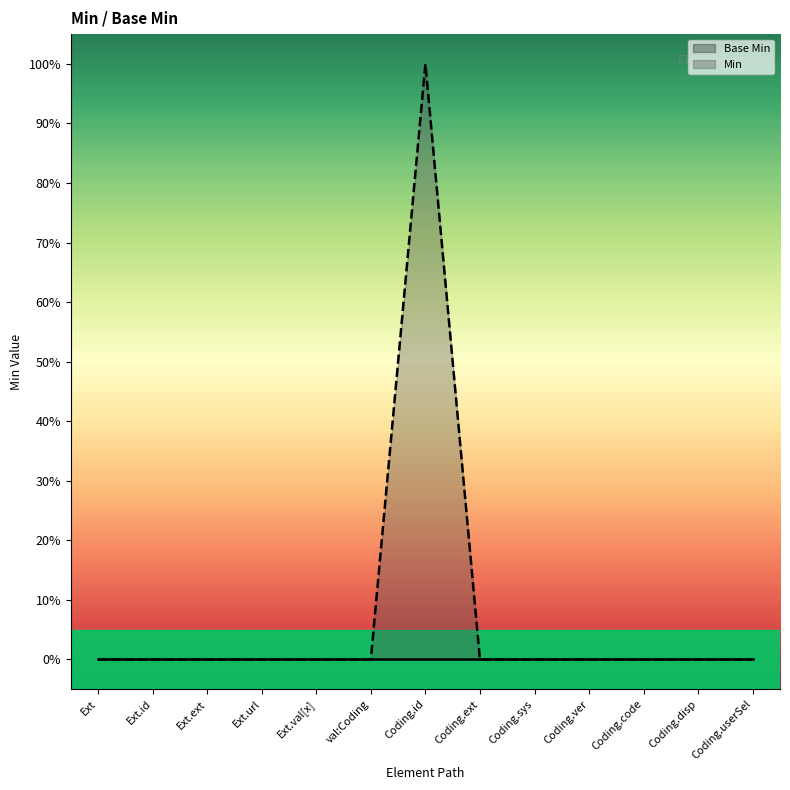

The chart shows a value of 0 at Coding.code. True or false?

True